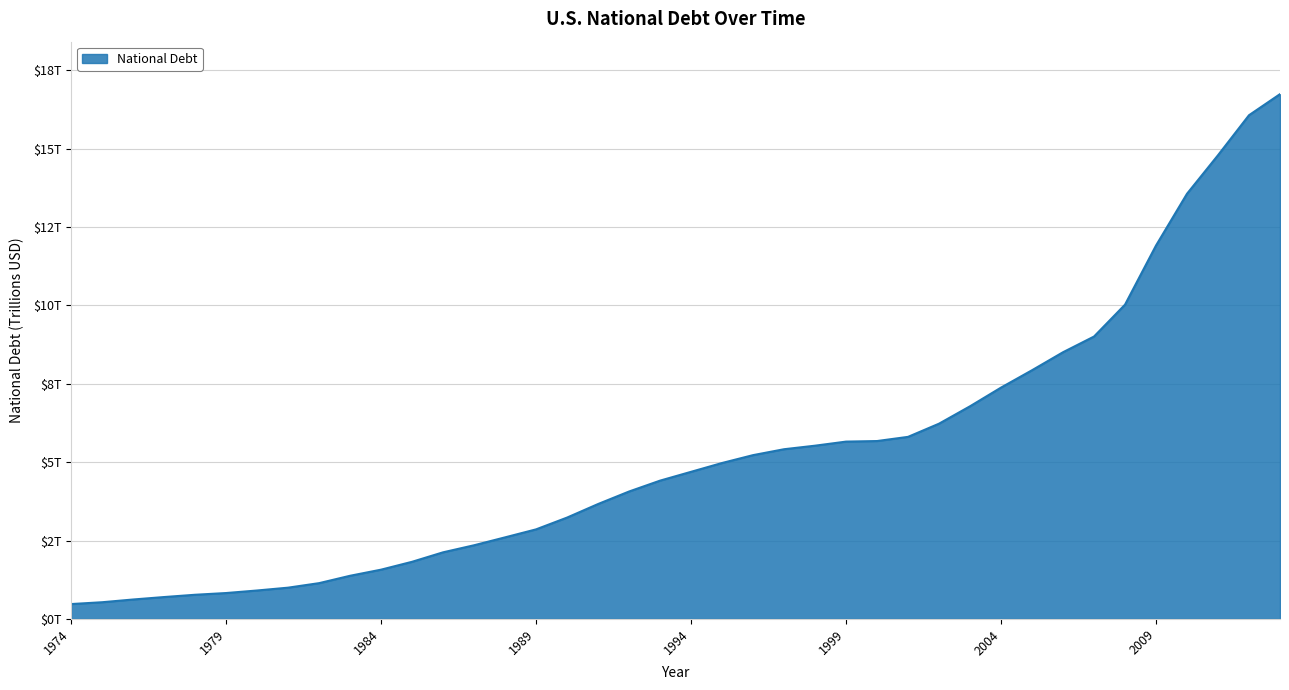

What is the value of the 26th point from the left?

5.7